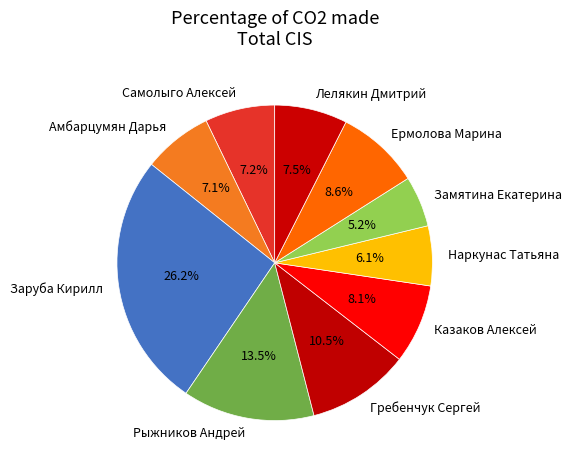

Which category has the smallest portion of the pie?

Замятина Екатерина